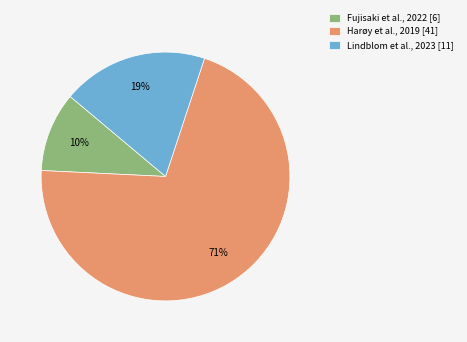

Is there a majority slice in this chart?

Yes